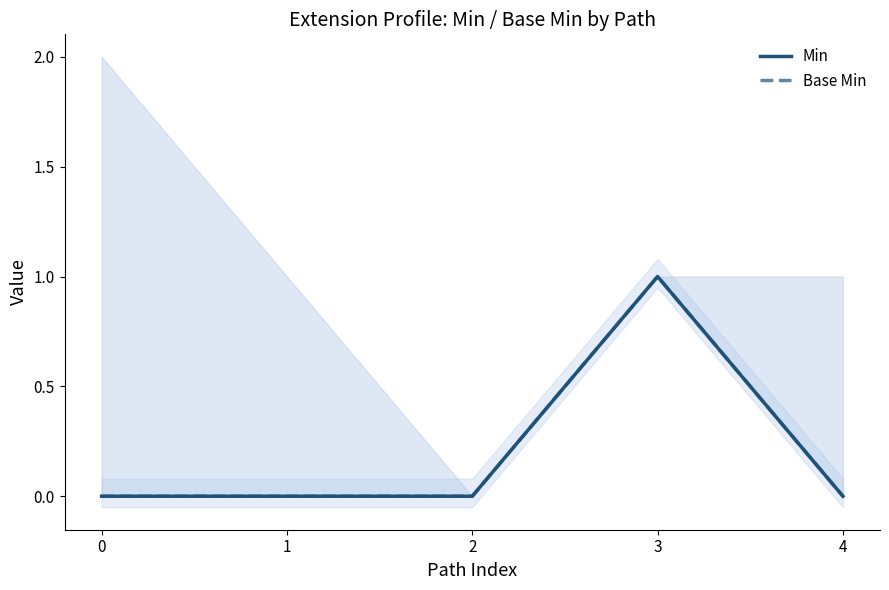

What is the highest value of the Base Min series?

1